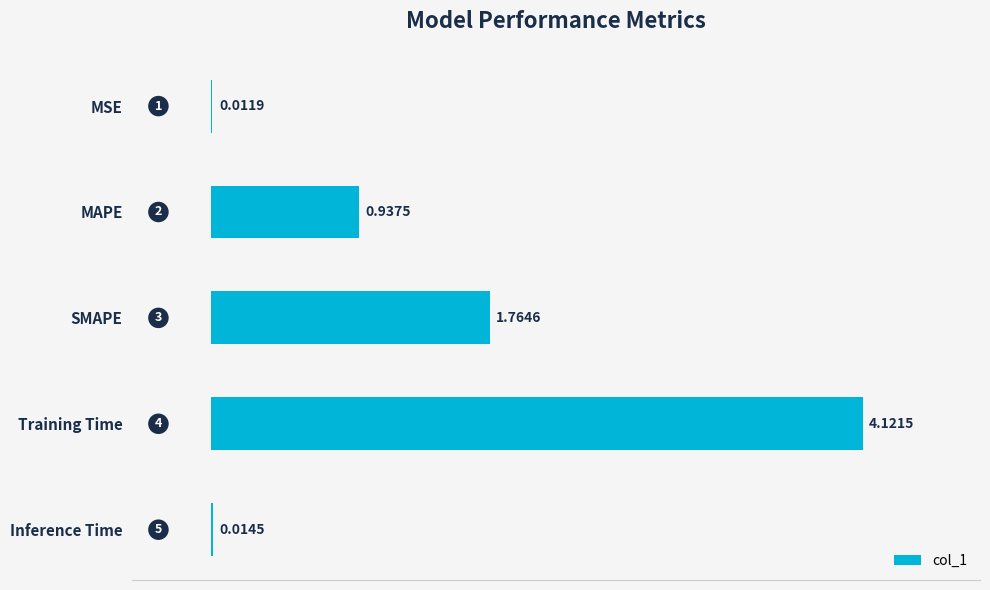

At which category does the chart reach its peak across all series?

Training Time